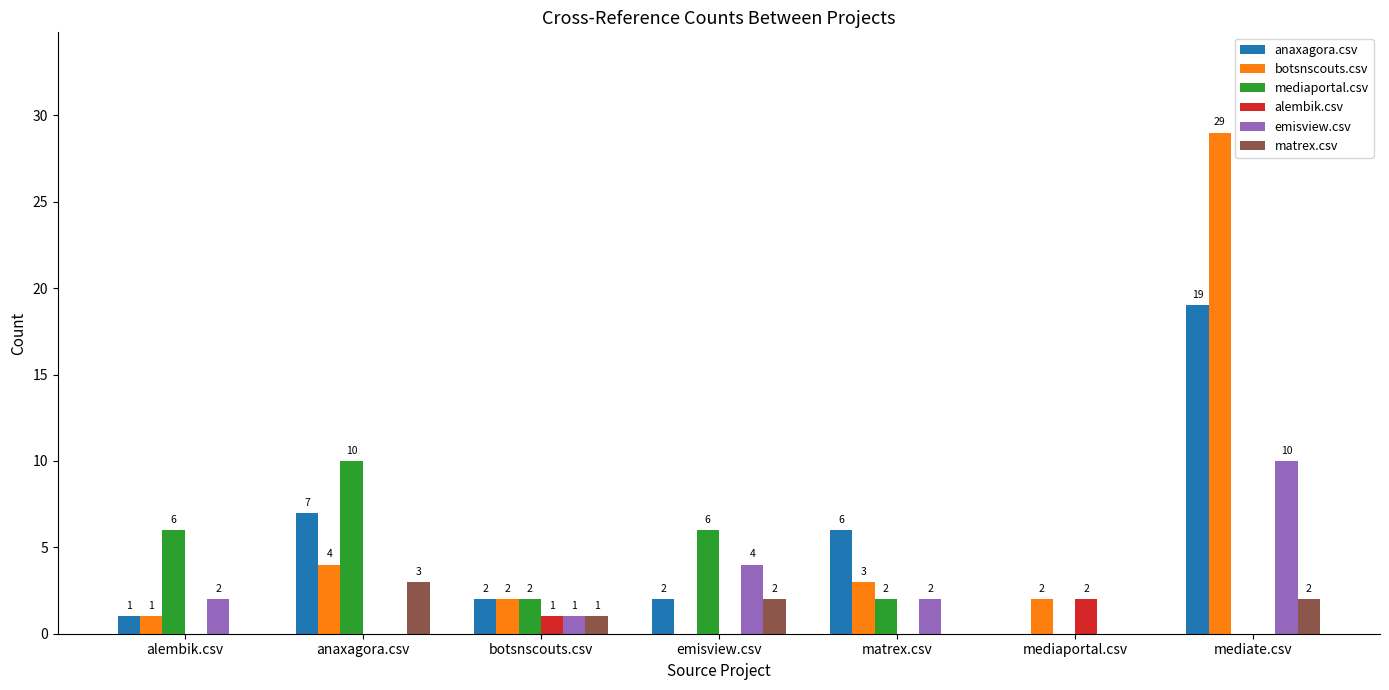

At which label is emisview.csv closest to 5?

emisview.csv